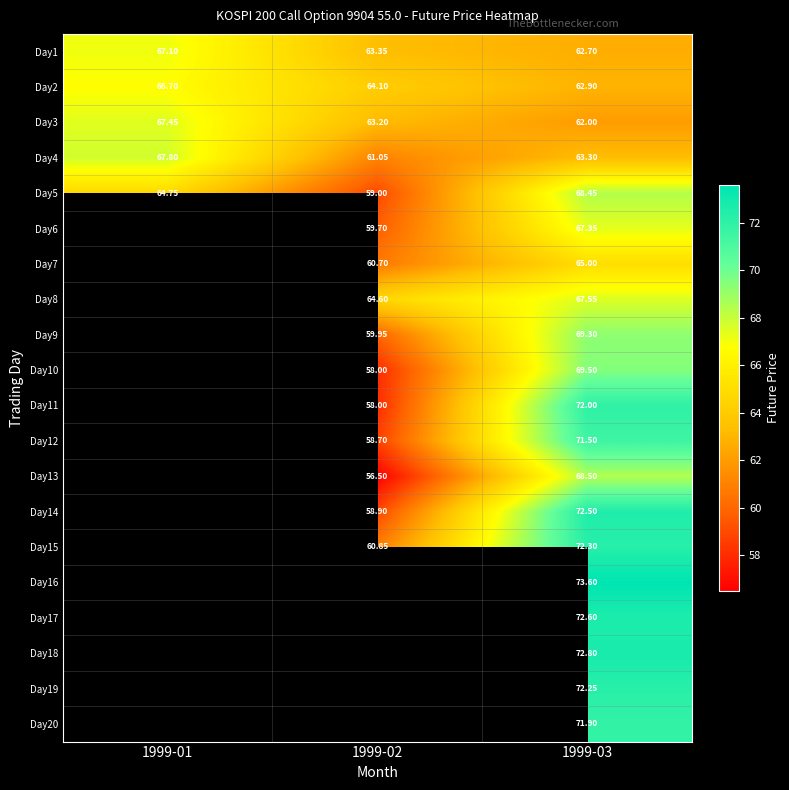

Is the value of Day3 at 1999-03 greater than the value of Day6 at 1999-03?

No